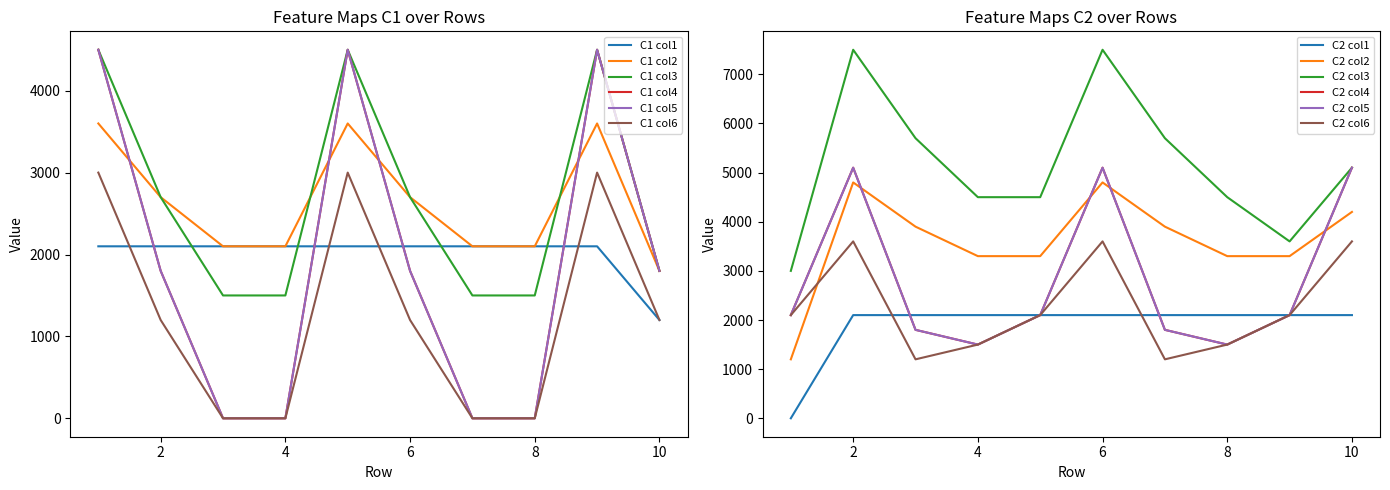

Where is the first local maximum for C1 col3?

5